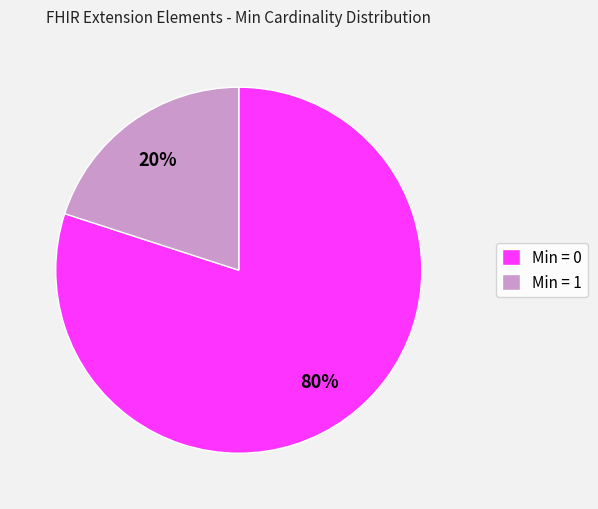

Which slice is the largest?

Min = 0